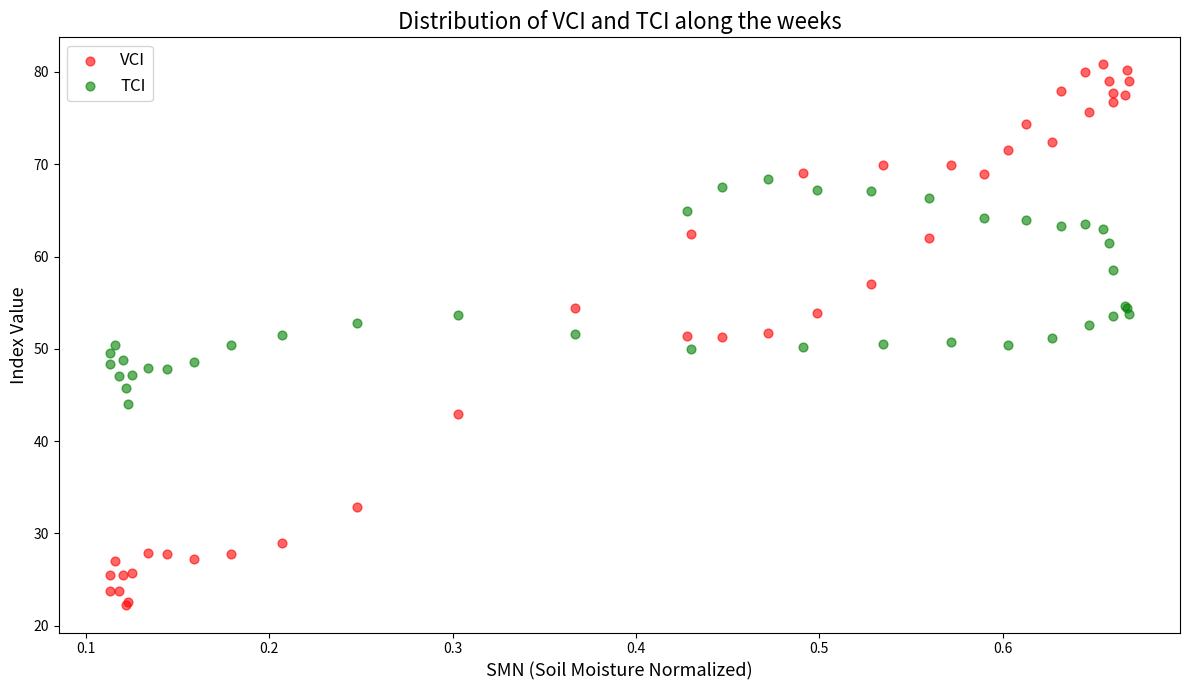

Which series reaches the minimum Y coordinate?

VCI